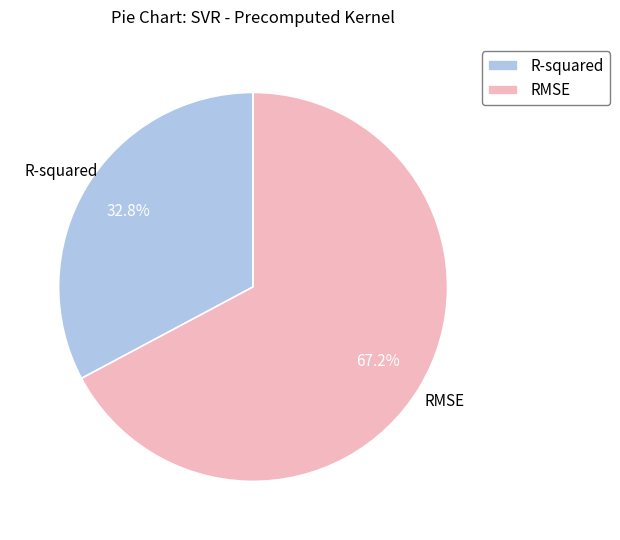

How many slices are in this pie chart?

2